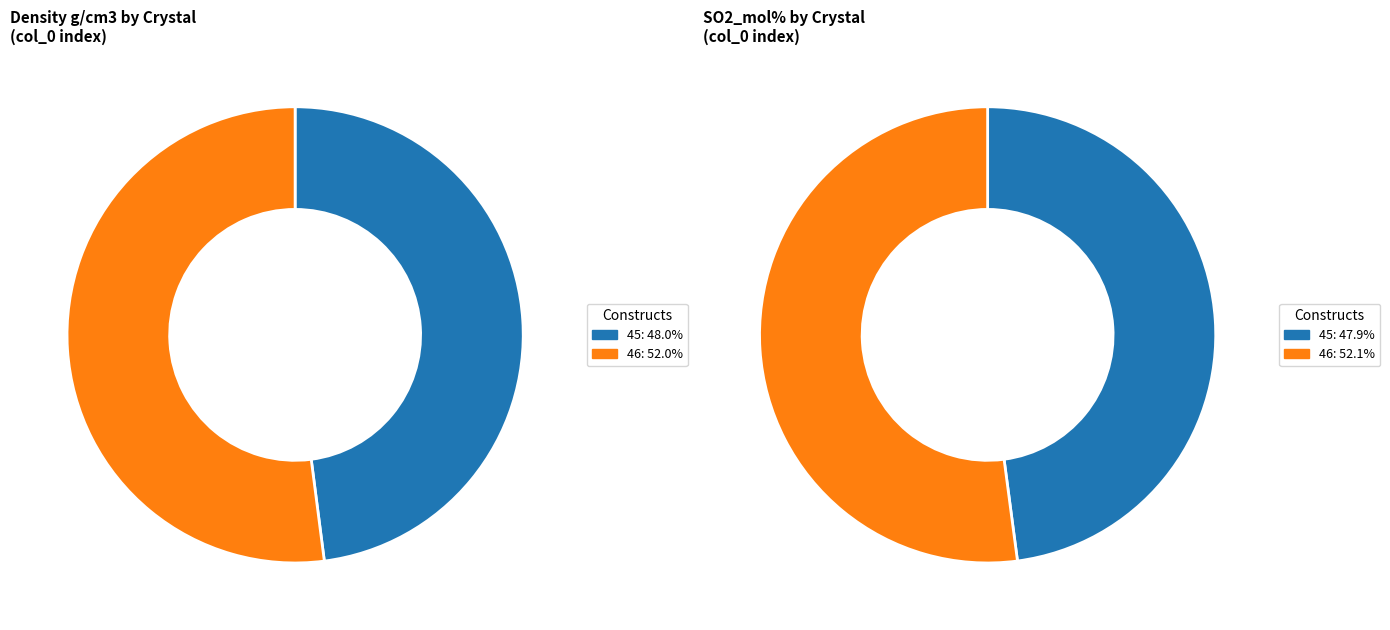

What is the total percentage of 45 and 46?

100.0%